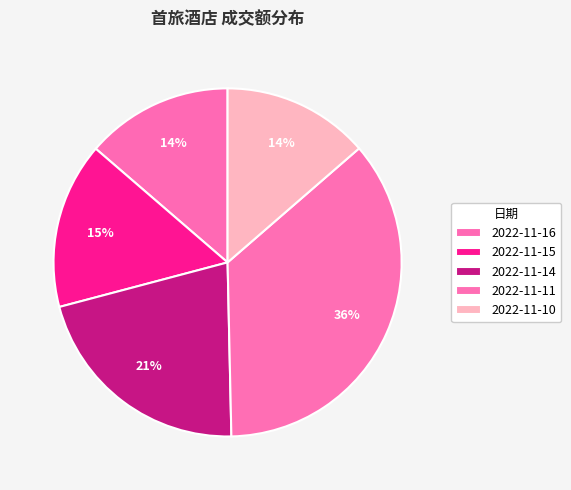

What is the ratio of the value at 2022-11-10 to the value at 2022-11-15?

0.9